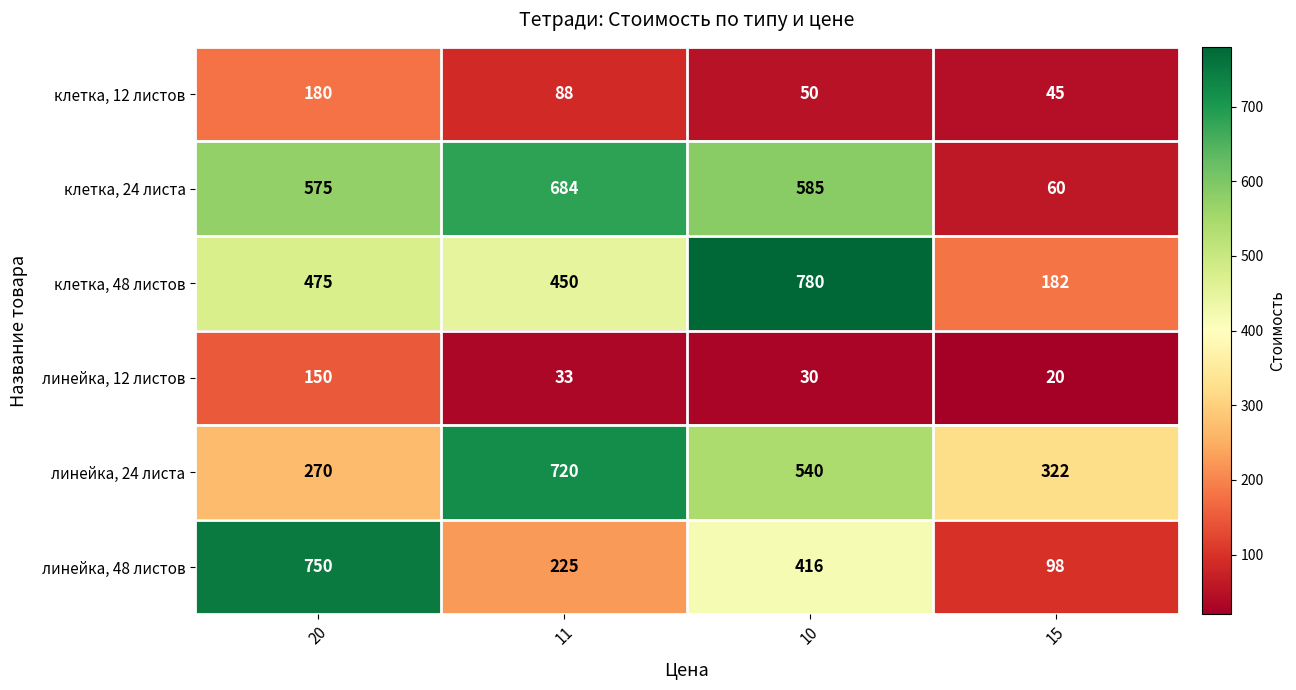

What is the approximate value of клетка, 12 листов at 11, to the nearest 10?

90